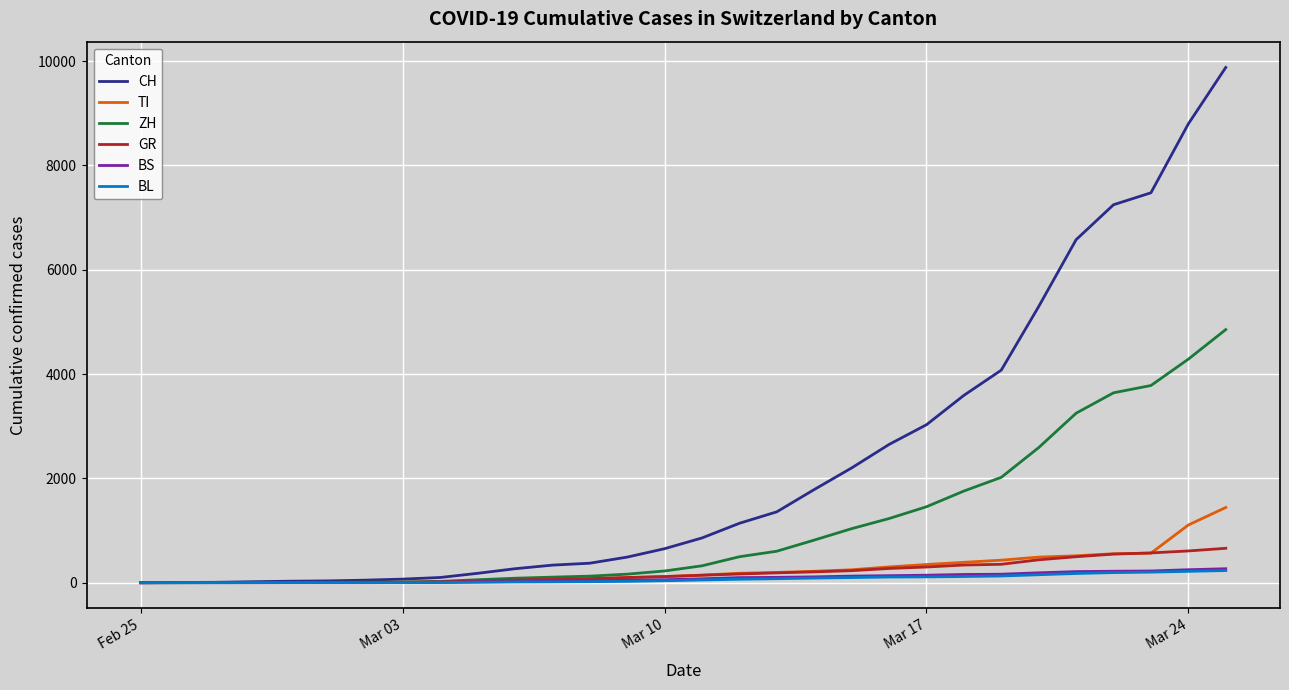

Which series has the largest total across all categories?

CH